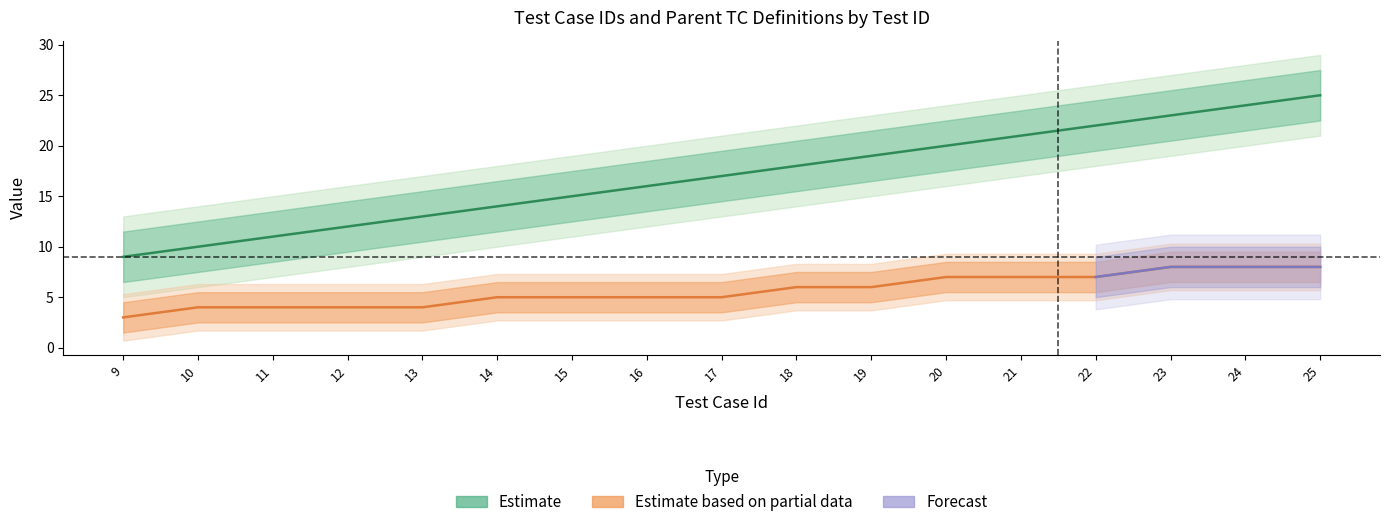

Is it true that Parent_TC_Definition equals 4 at 21?

False